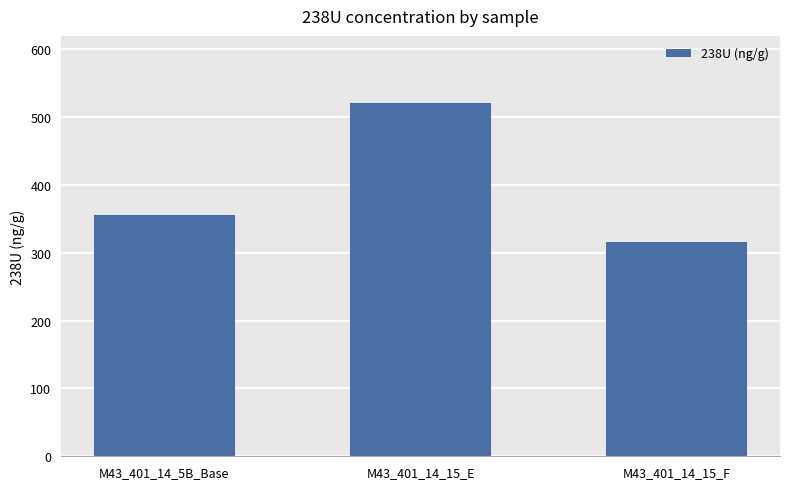

Reading left to right, transcribe all the data shown in this chart.

M43_401_14_5B_Base=355.6	M43_401_14_15_E=521.0	M43_401_14_15_F=315.9